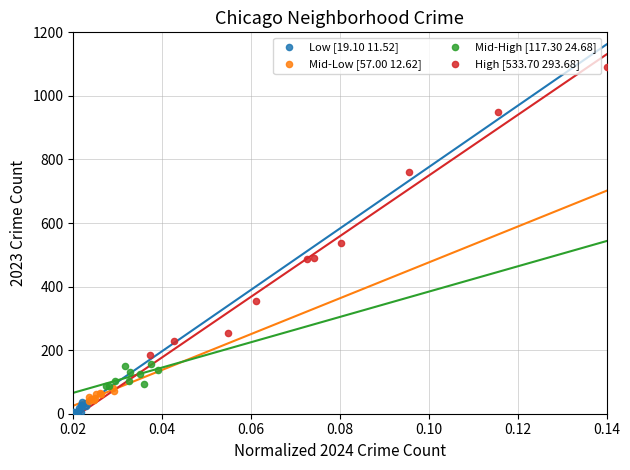

Which series contains the highest Y value?

High [533.70 293.68]